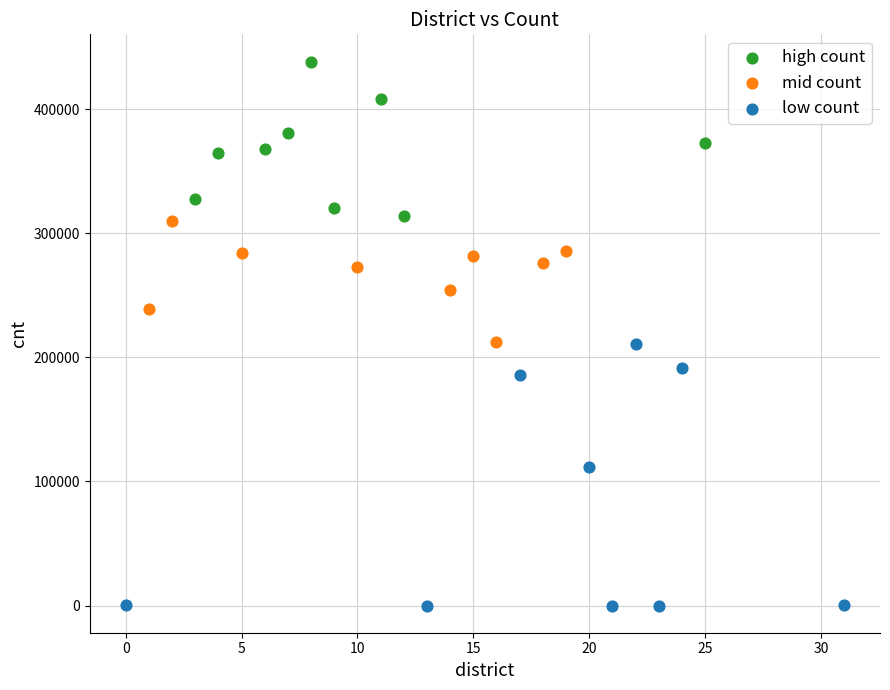

Which series reaches the minimum Y coordinate?

low count